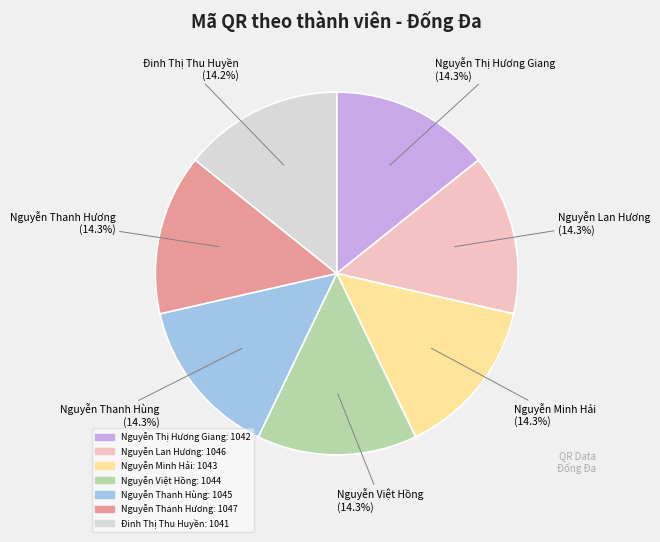

What percentage is the Nguyễn Việt Hồng slice, to the nearest percent?

14%